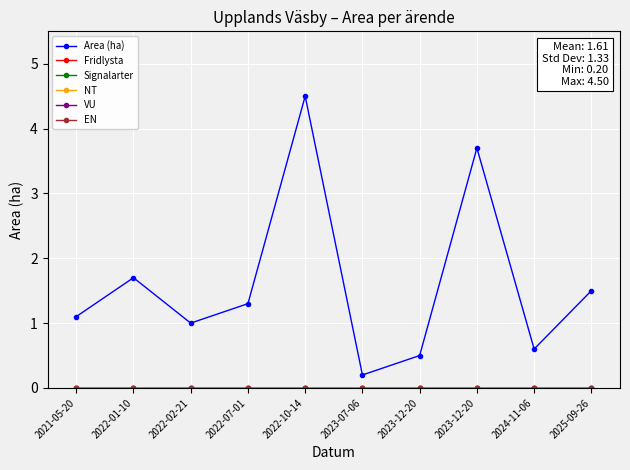

True or false: VU and Area (ha) intersect in this chart.

False